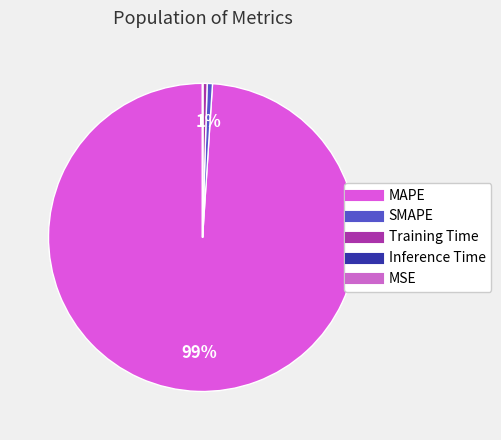

True or false: MSE accounts for 0% of the total.

True